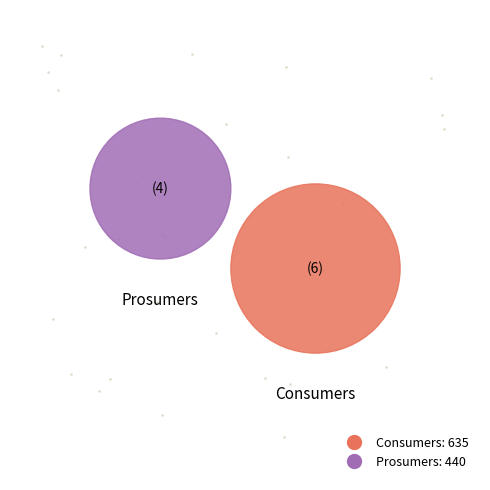

Which has a higher value, Consumers or Prosumers?

Consumers